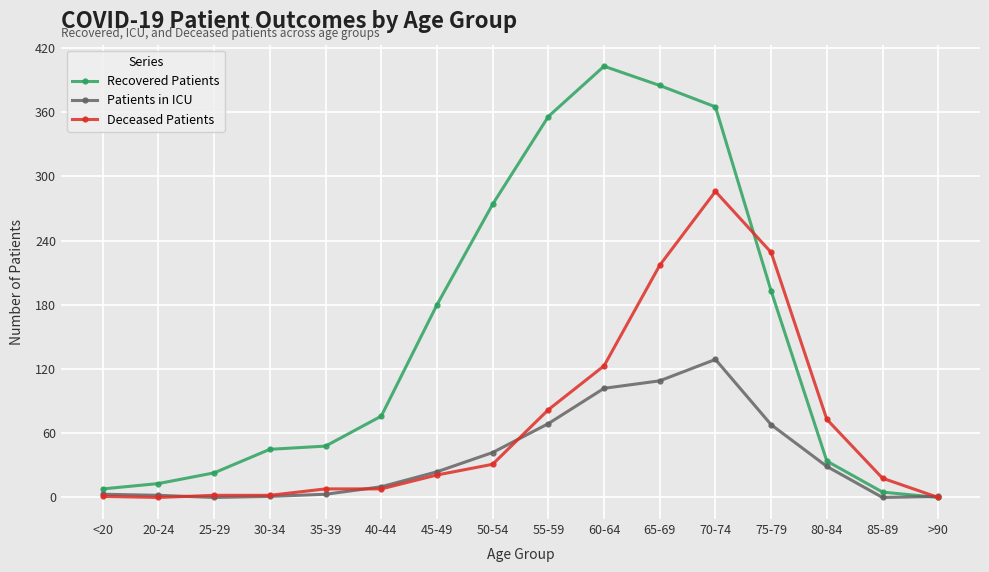

In Patients in ICU, how many points are lower than both neighbors (excluding endpoints)?

2